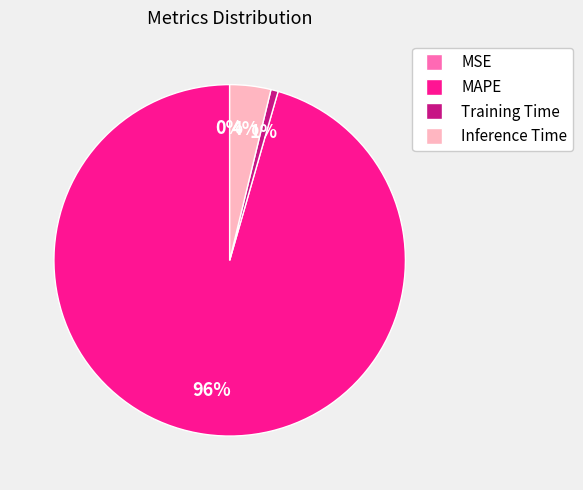

To the nearest percent, what is the average slice percentage?

25%